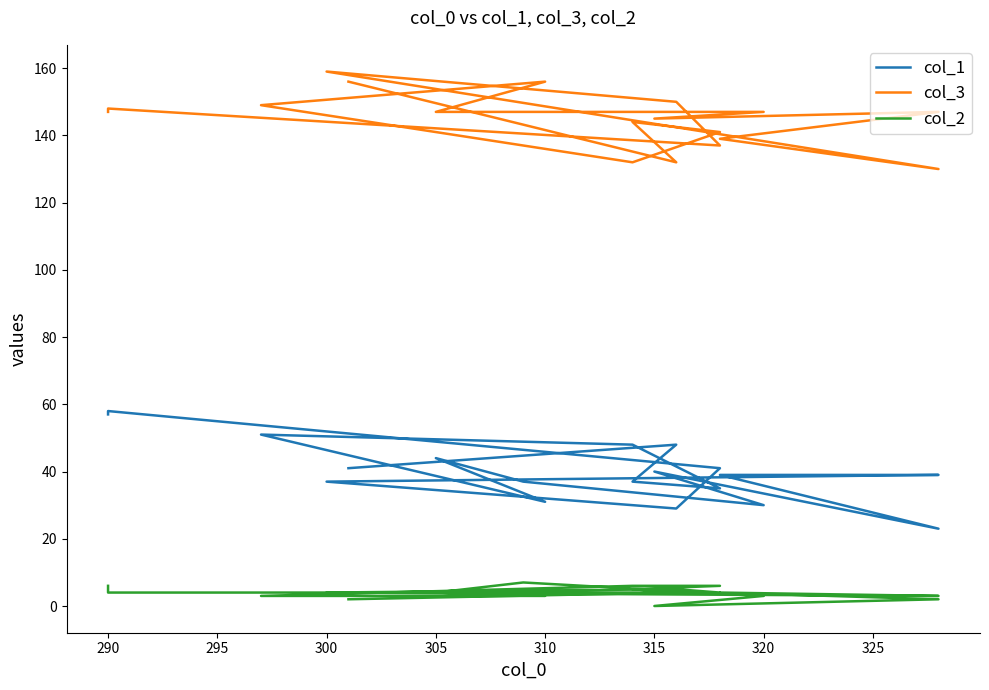

What position from the right is 300?

16